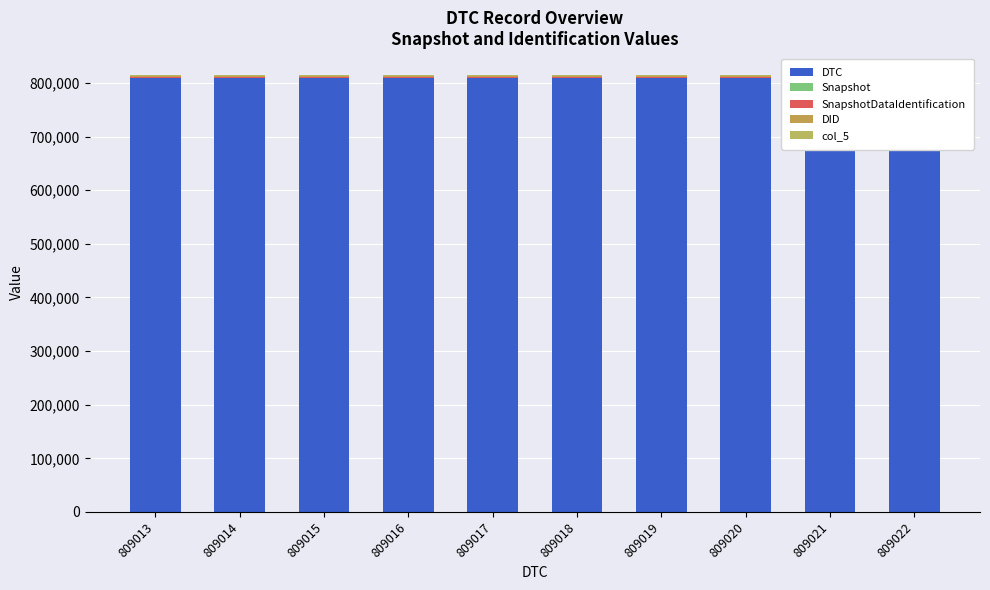

The col_5 series shows 8.9 at 809015. True or false?

False